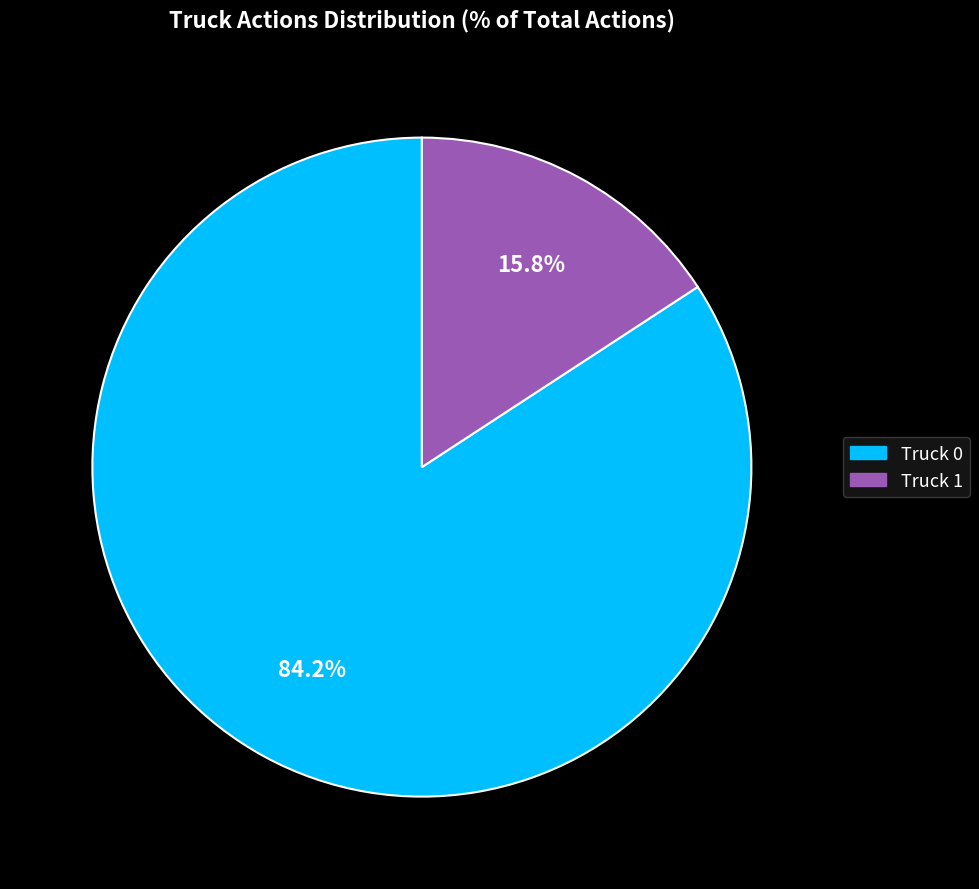

Rank the categories by value from lowest to highest.

Truck 1, Truck 0